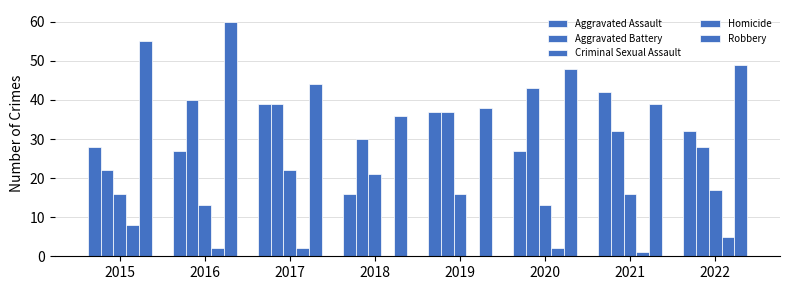

What is the value of the Aggravated Assault bar at the 6th from the left?

27